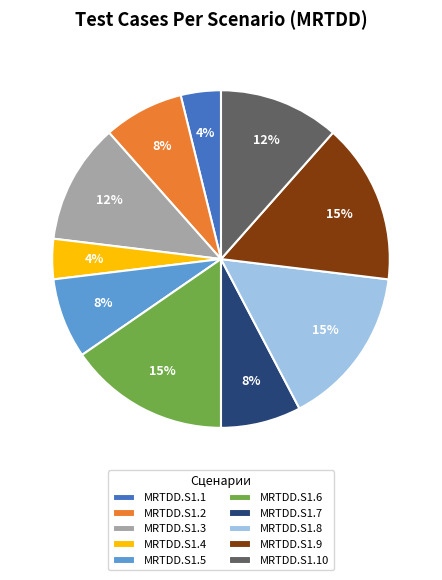

The MRTDD.S1.1 slice represents 4% of the pie. True or false?

True